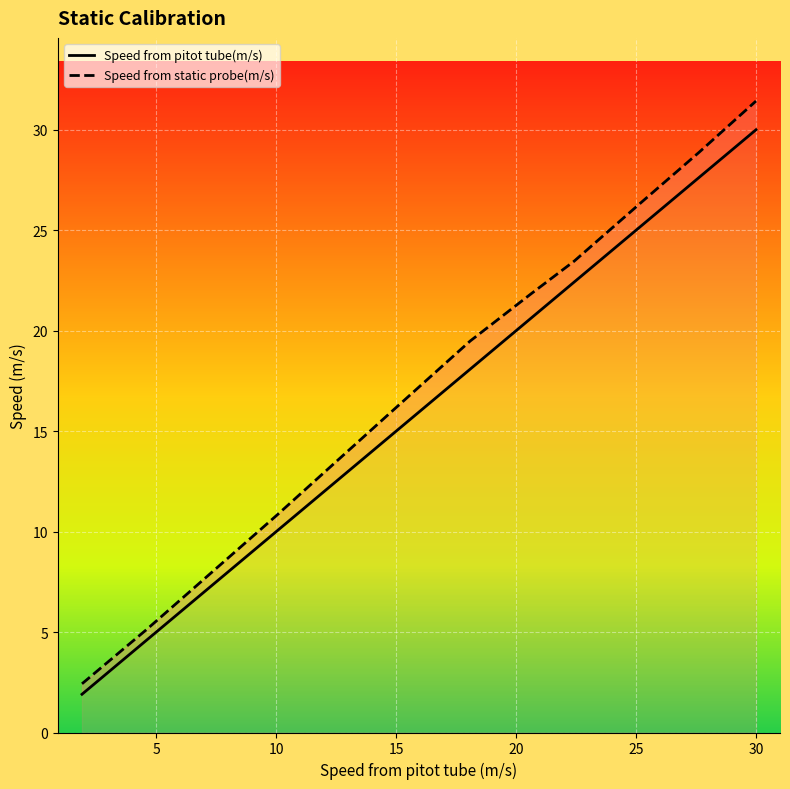

Reading right to left, extract all data points from this chart.

Speed from pitot tube(m/s): 30.0	27.6	25.3	22.4	20.6	18.1	14.6	10.0	4.6	1.9
Speed from static probe(m/s): 31.4	28.9	26.5	23.5	21.8	19.5	15.8	10.8	5.1	2.4